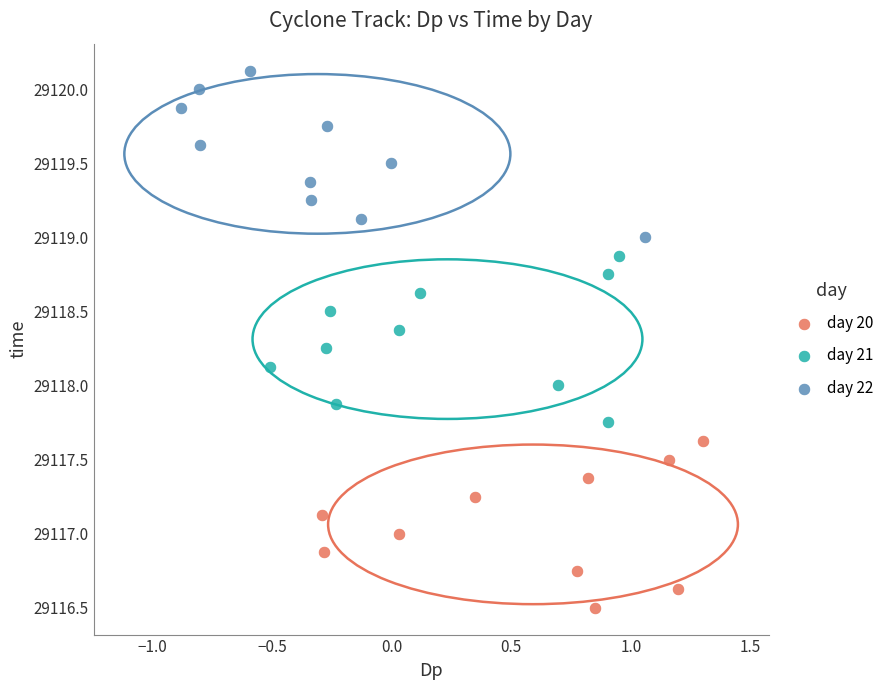

Which series reaches the maximum Y coordinate?

day 22